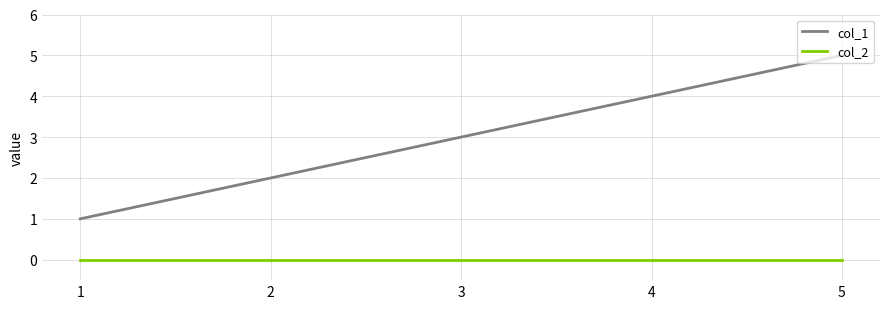

The value of col_1 at 2 is 2. True or false?

True